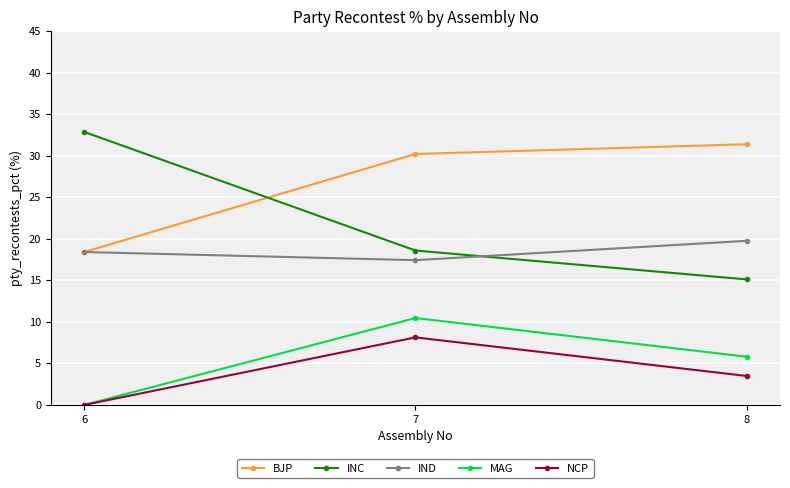

What is the difference between the MAG values at 7 and 8?

4.7